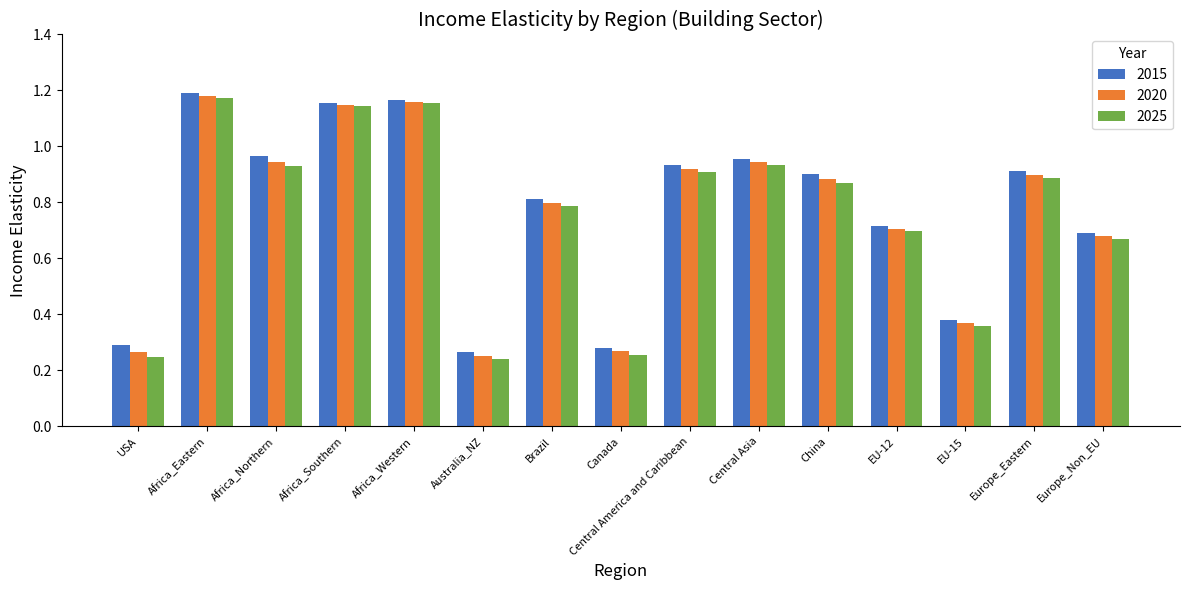

What is the average value of the 2025 series?

0.8